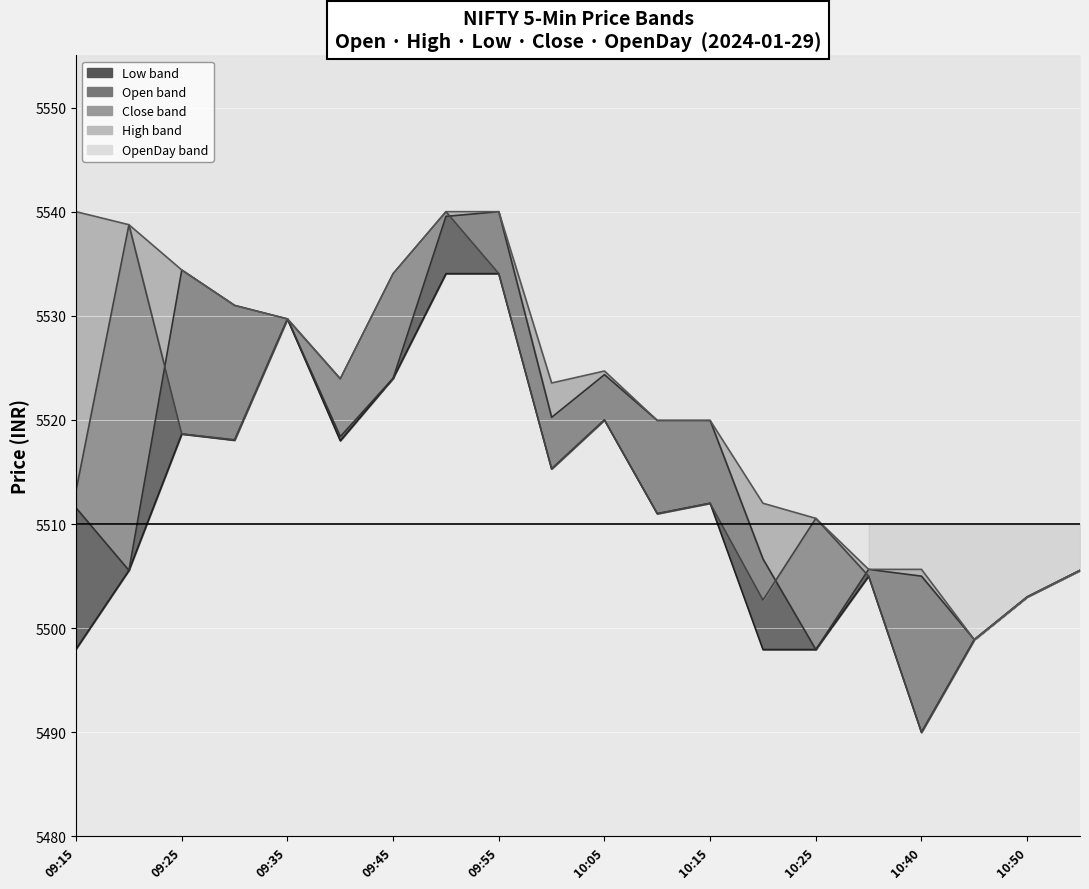

What is the sum of all Open values?

110341.4